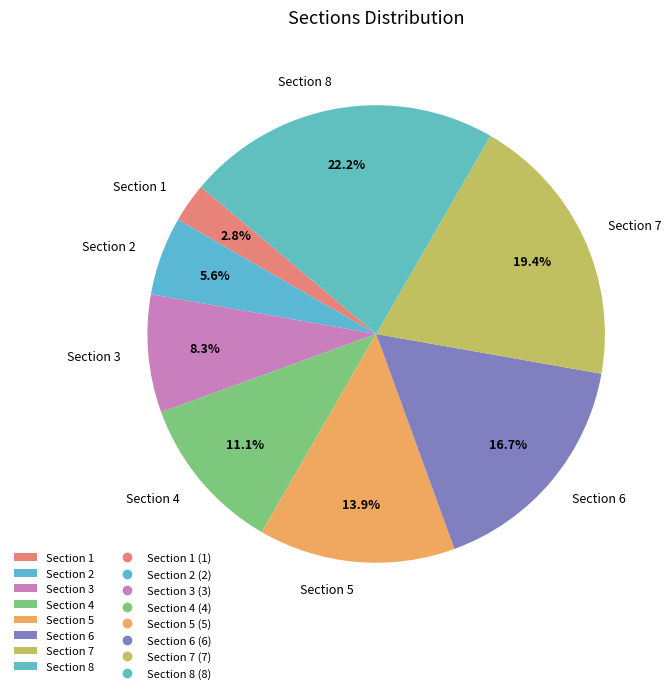

How many segments does this pie chart have?

8